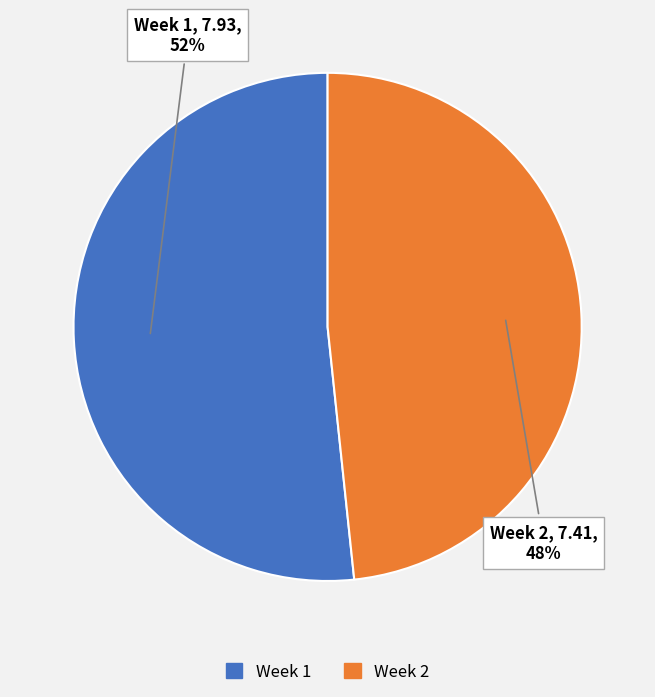

The Week 2 slice represents 48% of the pie. True or false?

True